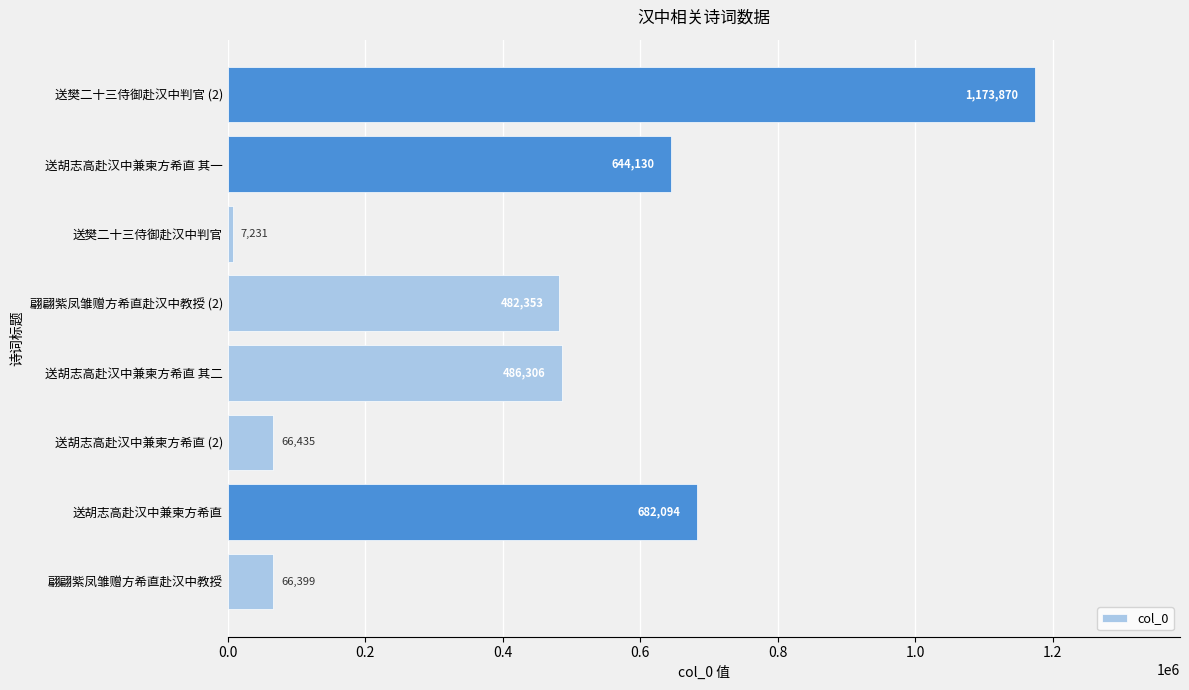

What is the sum of all values?

3608818